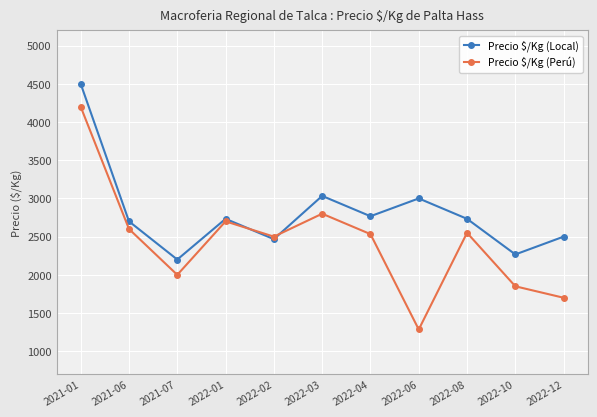

Does the chart display data point markers on the line(s)?

Yes